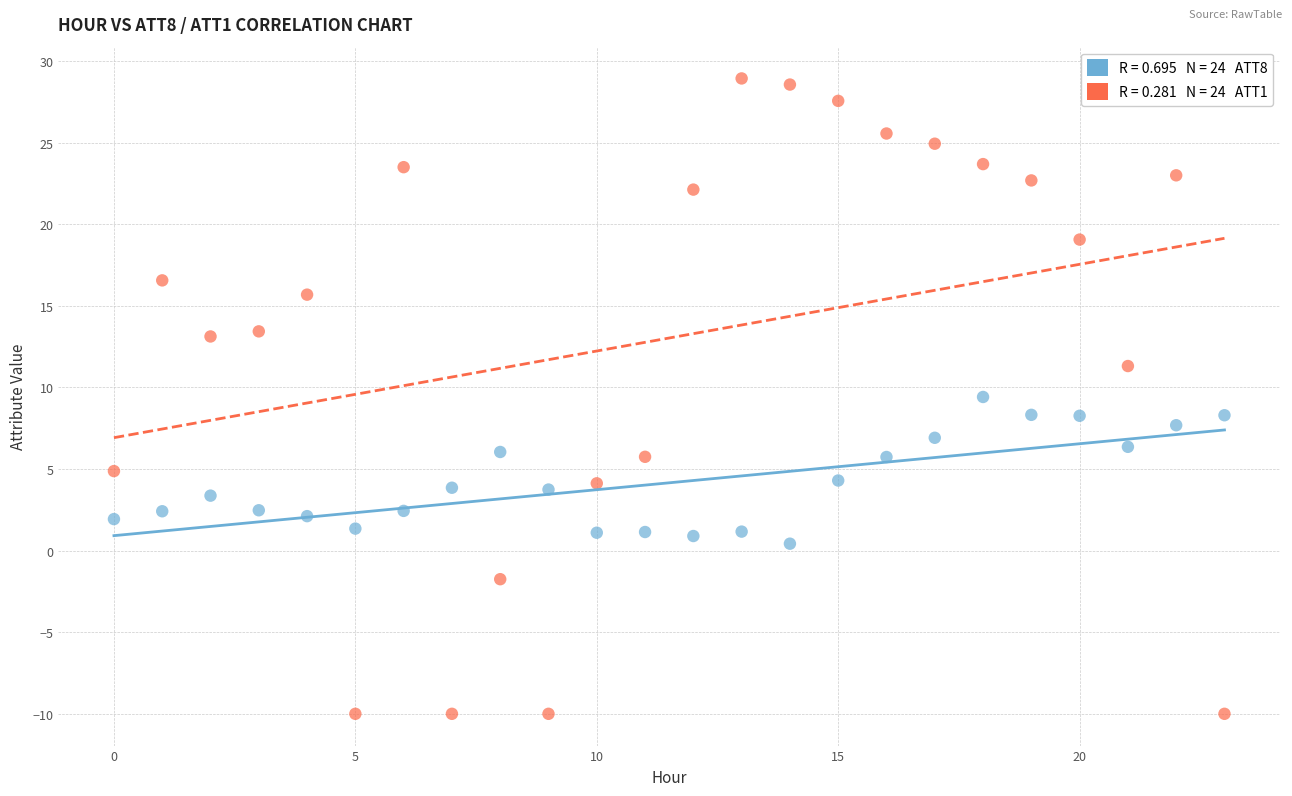

Across all data points, what is the range of Y values (max minus min)?

38.9